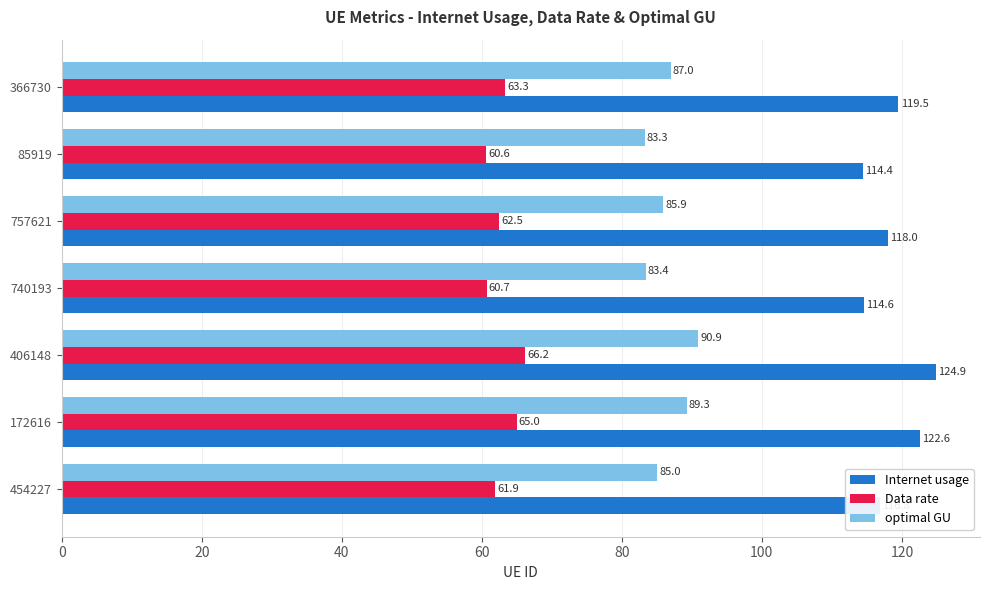

List the series in order of their overall mean, lowest first.

Data rate, optimal GU, Internet usage